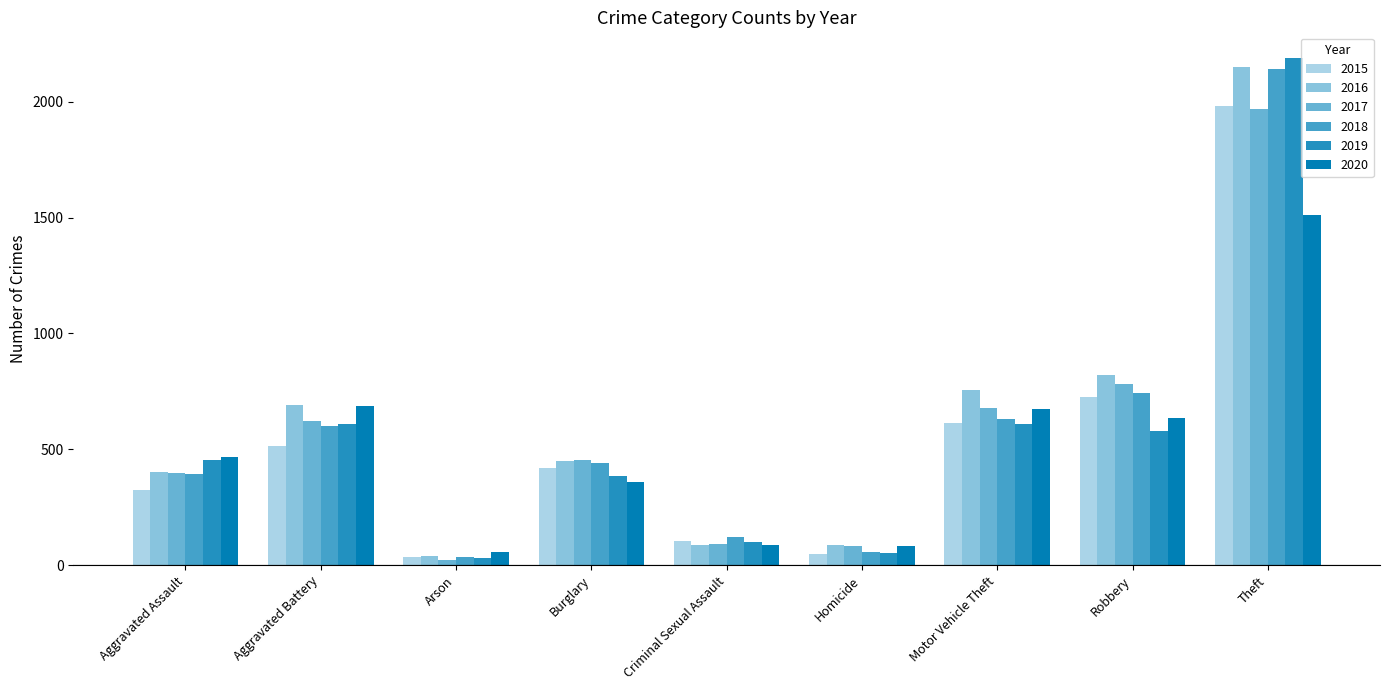

Is the value of 2020 at Homicide greater than the value of 2018 at Arson?

Yes